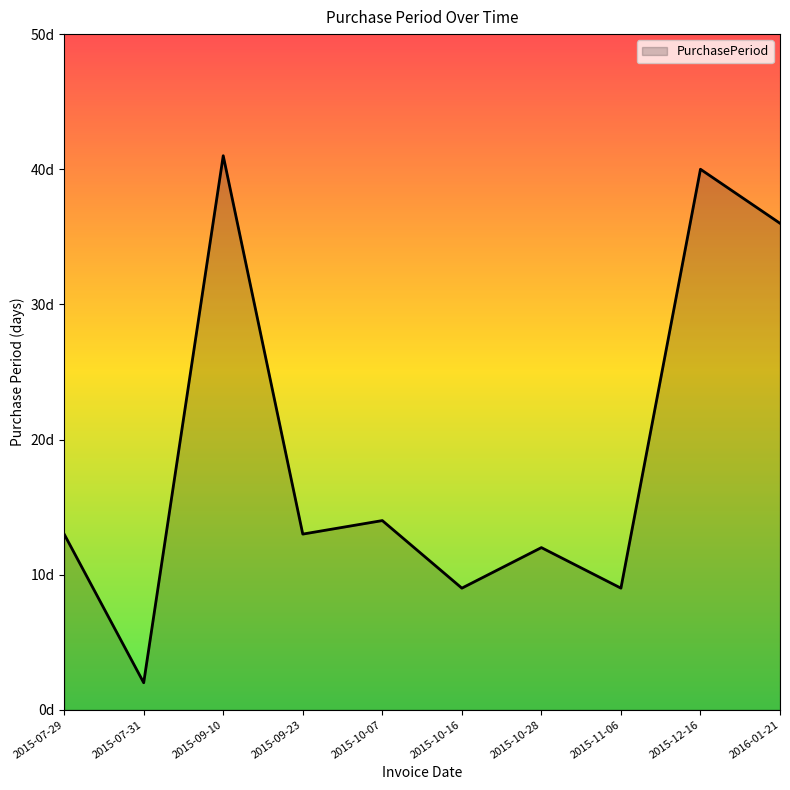

List the labels in order of value, largest first.

2015-09-10, 2015-12-16, 2016-01-21, 2015-10-07, 2015-07-29, 2015-09-23, 2015-10-28, 2015-10-16, 2015-11-06, 2015-07-31